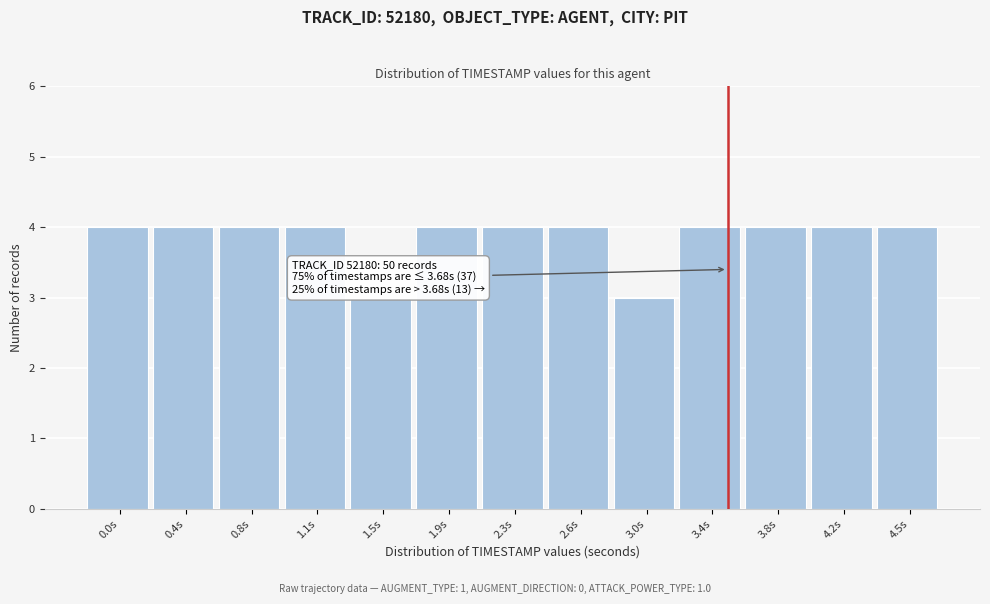

Reading left to right, list all the values displayed in this chart.

0.0s=4	0.4s=4	0.8s=4	1.1s=4	1.5s=3	1.9s=4	2.3s=4	2.6s=4	3.0s=3	3.4s=4	3.8s=4	4.2s=4	4.5s=4